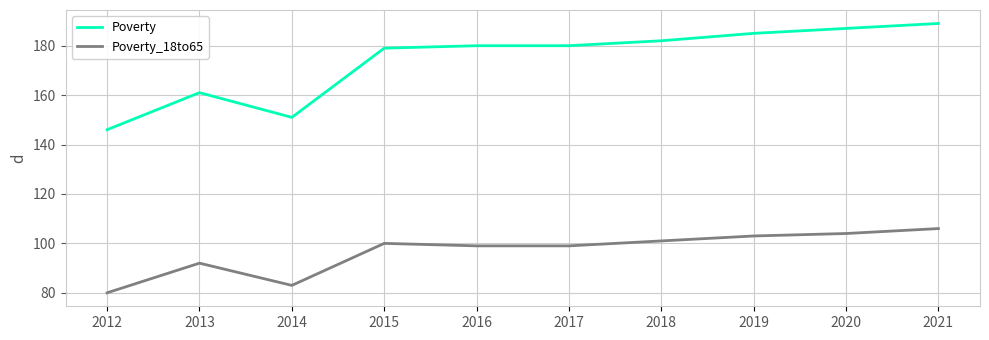

The value of Poverty at 2018 is 182. True or false?

True